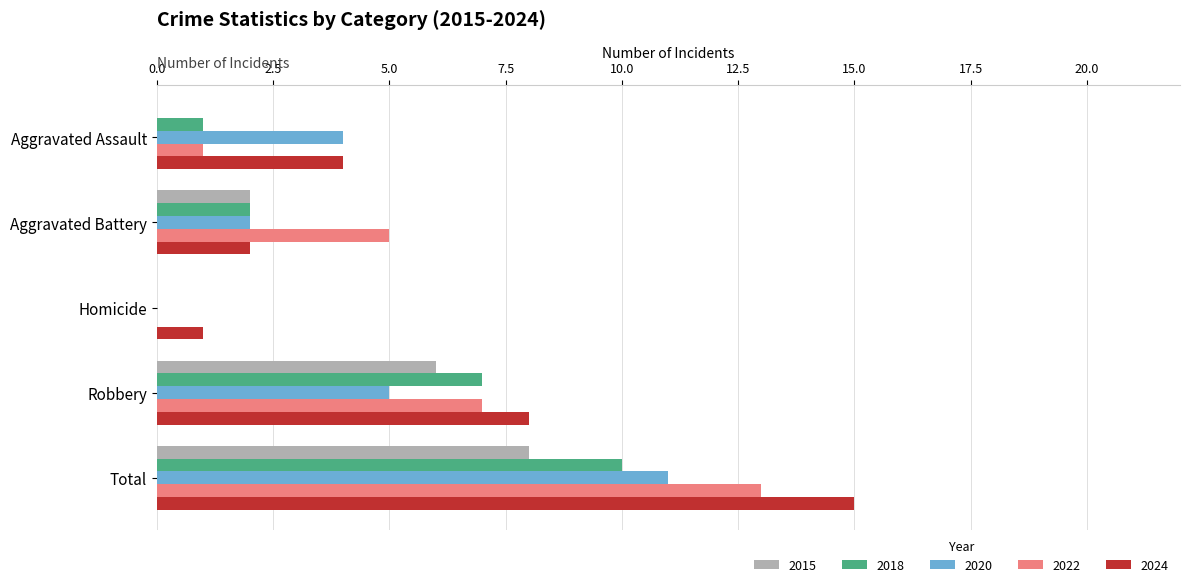

Between Aggravated Assault and Total, which series saw the biggest shift?

2022